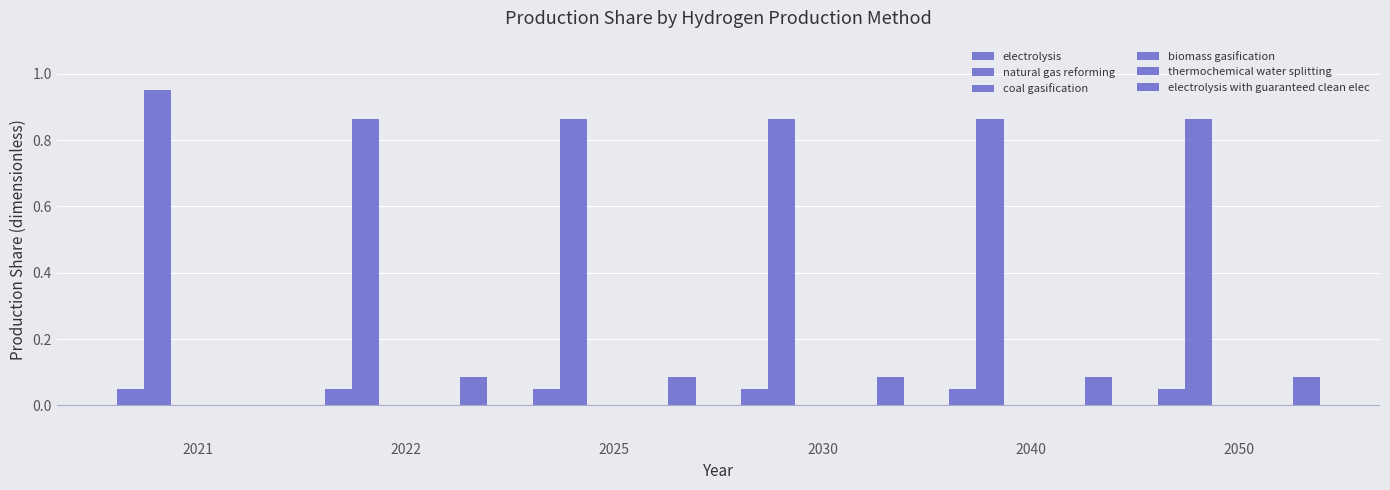

Which series changed the most between 2022 and 2040?

electrolysis